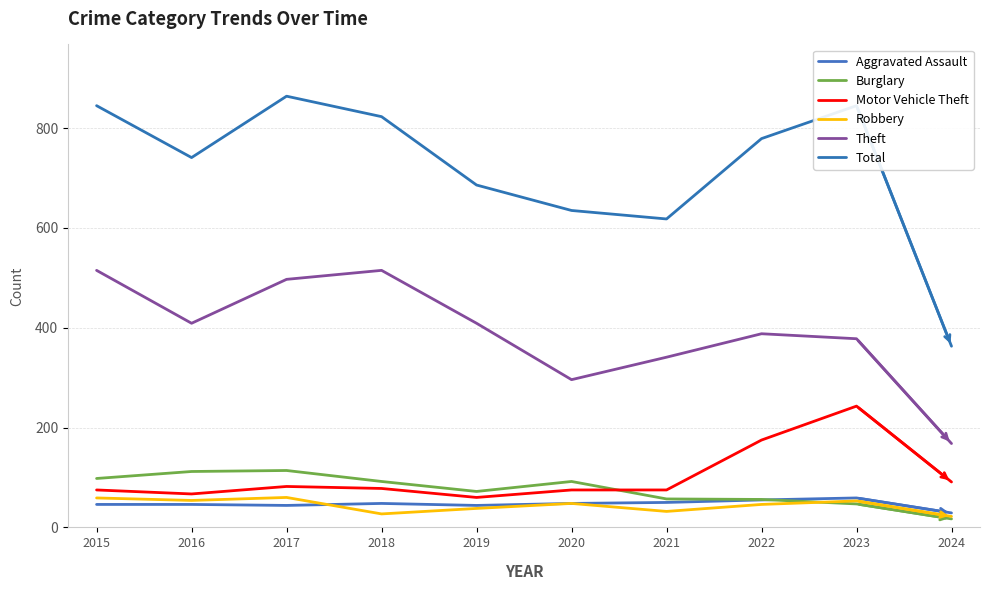

Reading left to right, what are all the values shown in this chart?

Aggravated Assault: 46	46	44	48	44	48	50	55	59	29
Burglary: 98	112	114	92	72	92	57	56	47	17
Motor Vehicle Theft: 75	67	82	78	60	75	75	175	243	91
Robbery: 59	54	60	27	38	48	32	46	53	22
Theft: 515	409	497	515	409	296	341	388	378	168
Total: 845	741	864	823	686	635	618	779	845	363